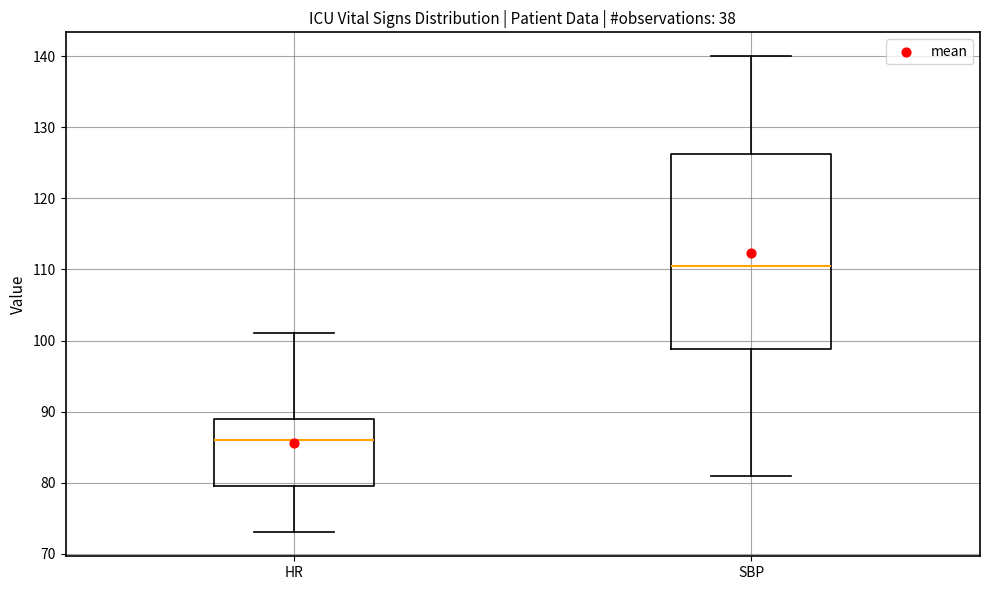

Which box has the lowest median line?

HR